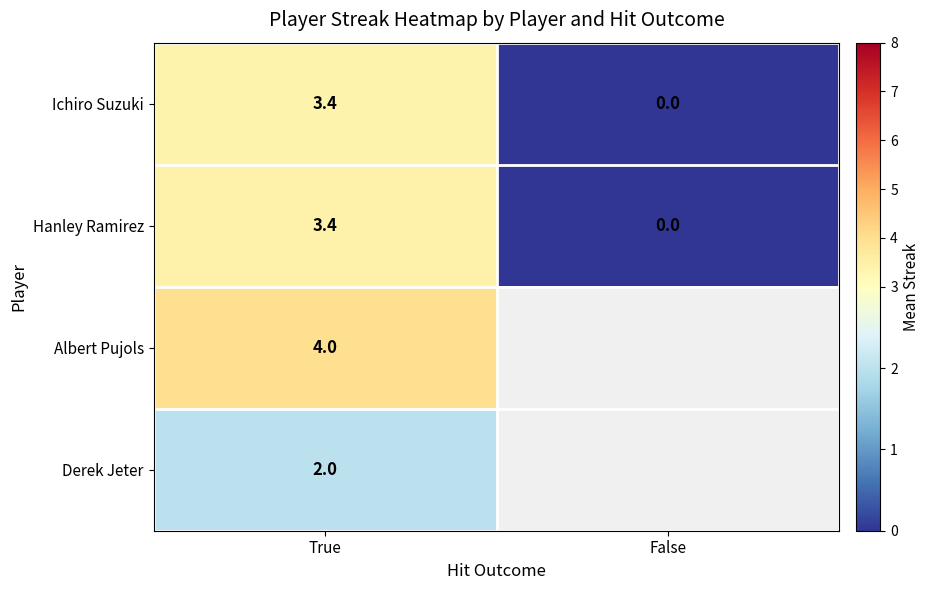

Where does the Hanley Ramirez series first go above 3?

True